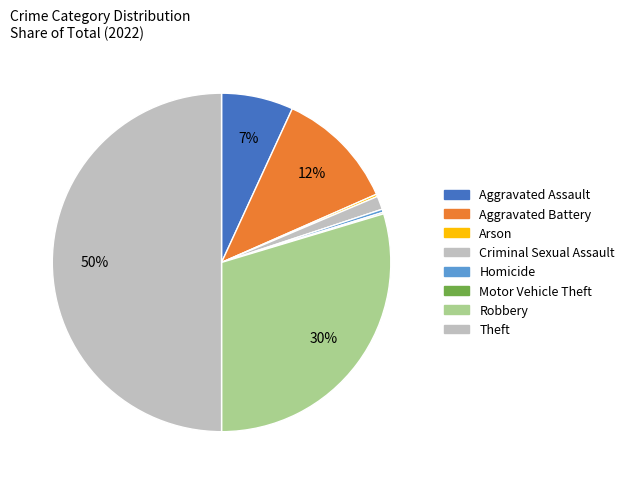

Between Arson and Criminal Sexual Assault, which is larger?

Criminal Sexual Assault